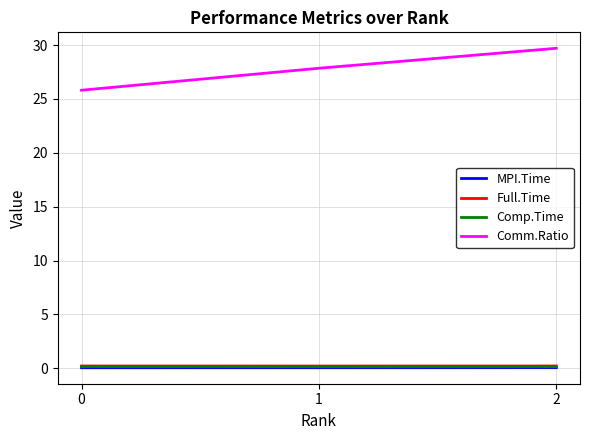

What is the approximate value of MPI.Time at 2?

0.1